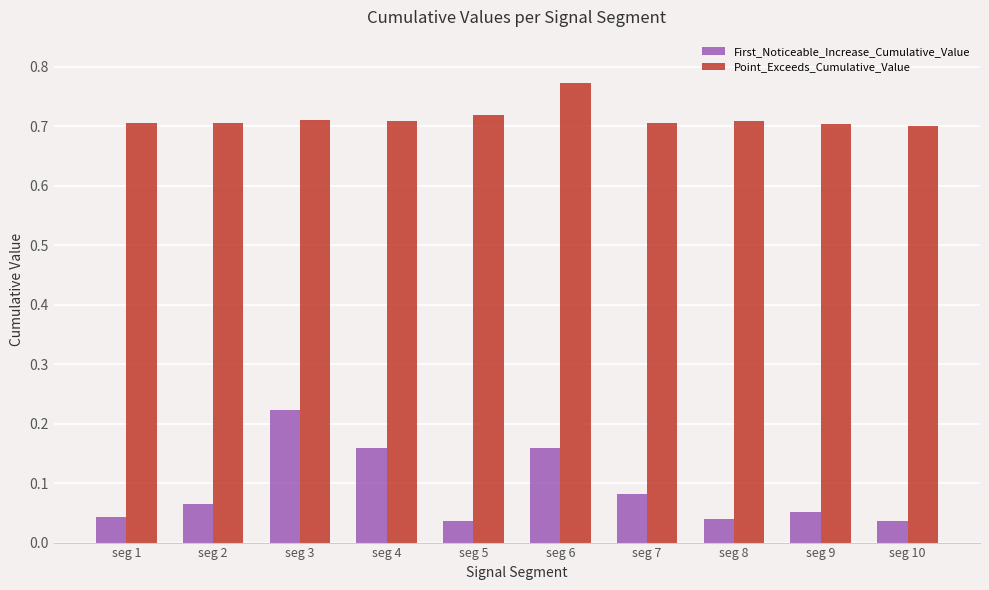

True or false: Point_Exceeds_Cumulative_Value has a value of 0.2 at seg 9.

False